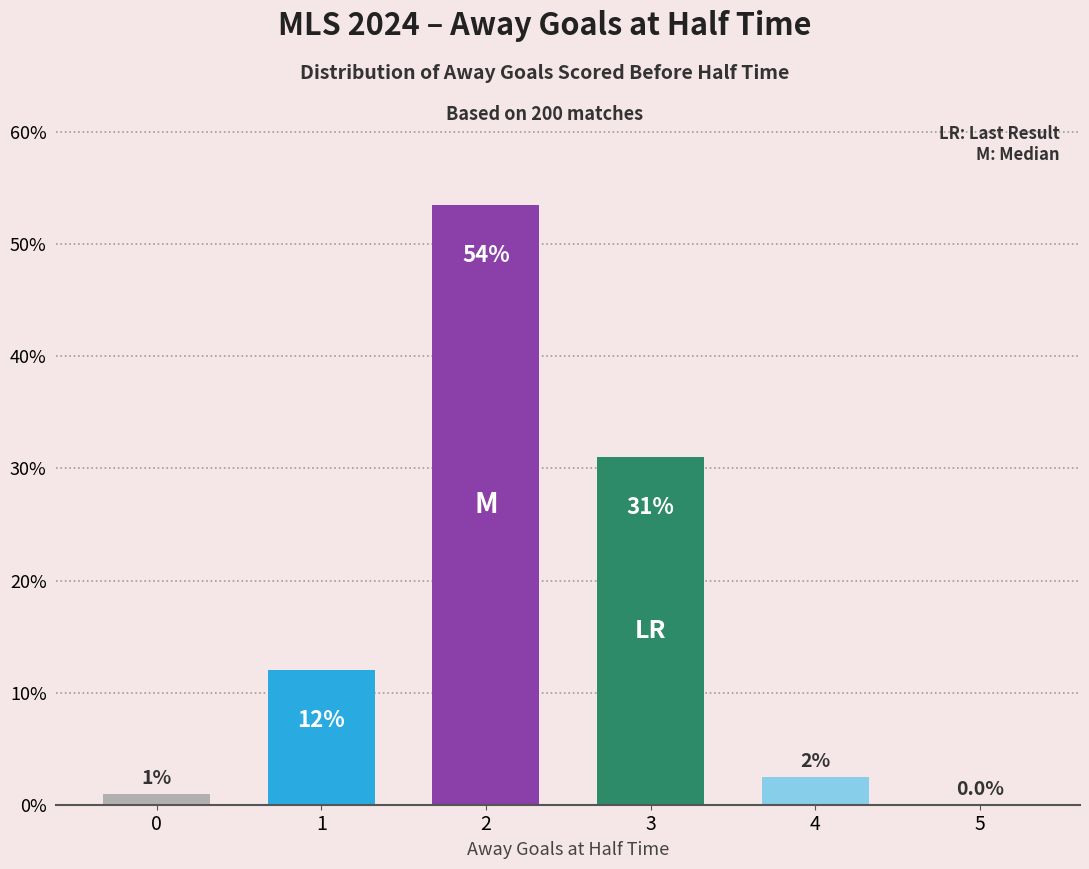

What is the greatest value displayed?

53.5